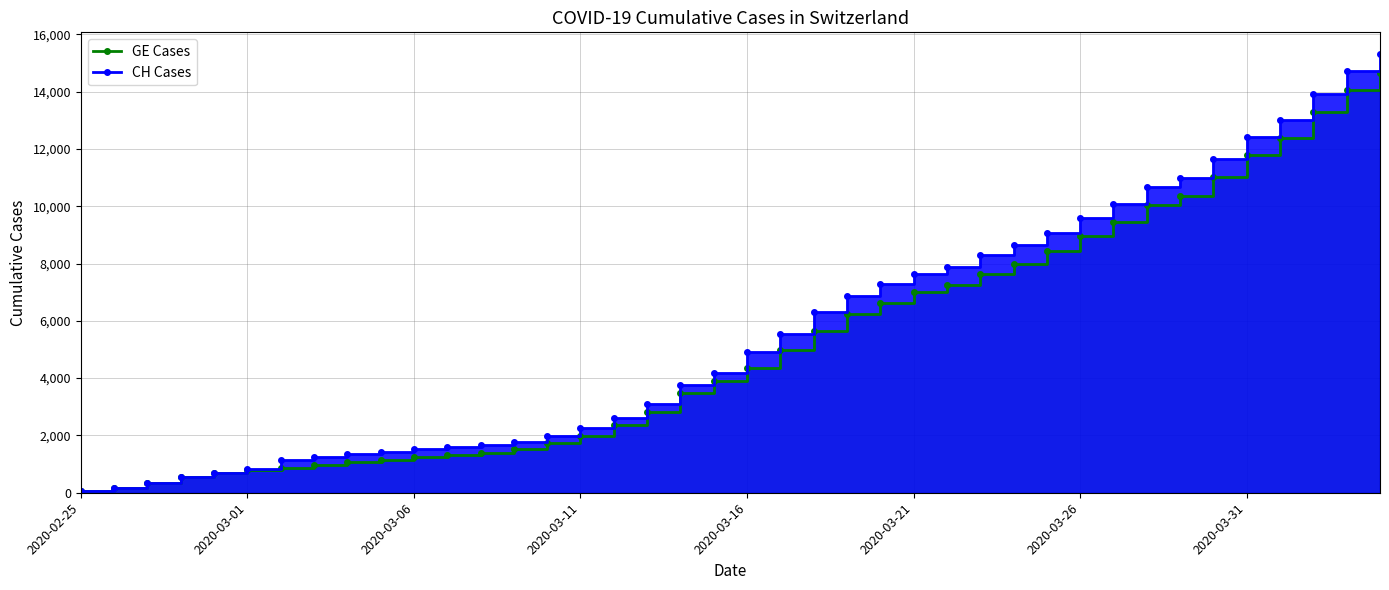

Which has a higher value, 2020-03-01 or 2020-02-25?

2020-03-01